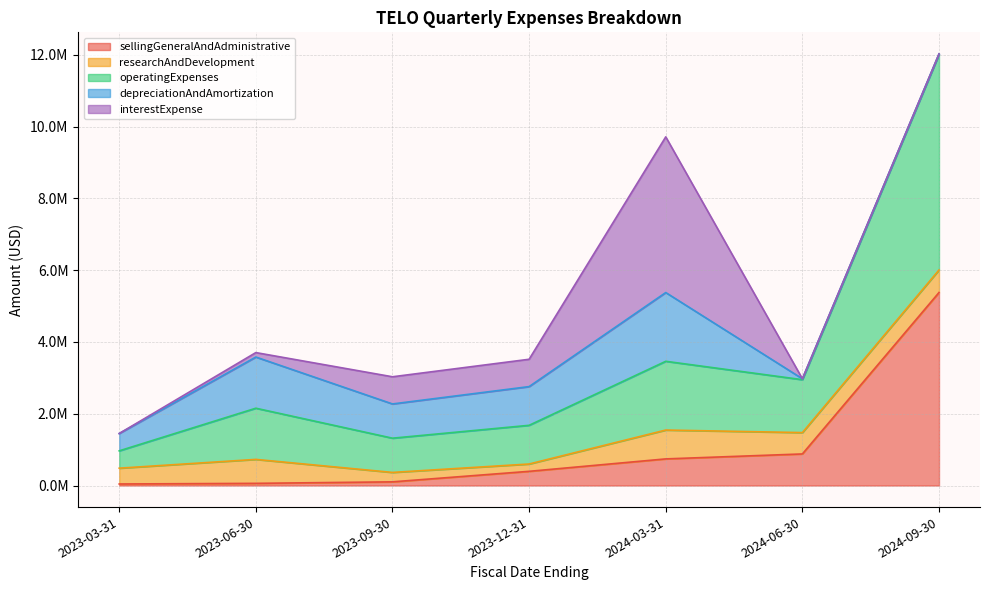

Which series has the largest range (max minus min)?

operatingExpenses